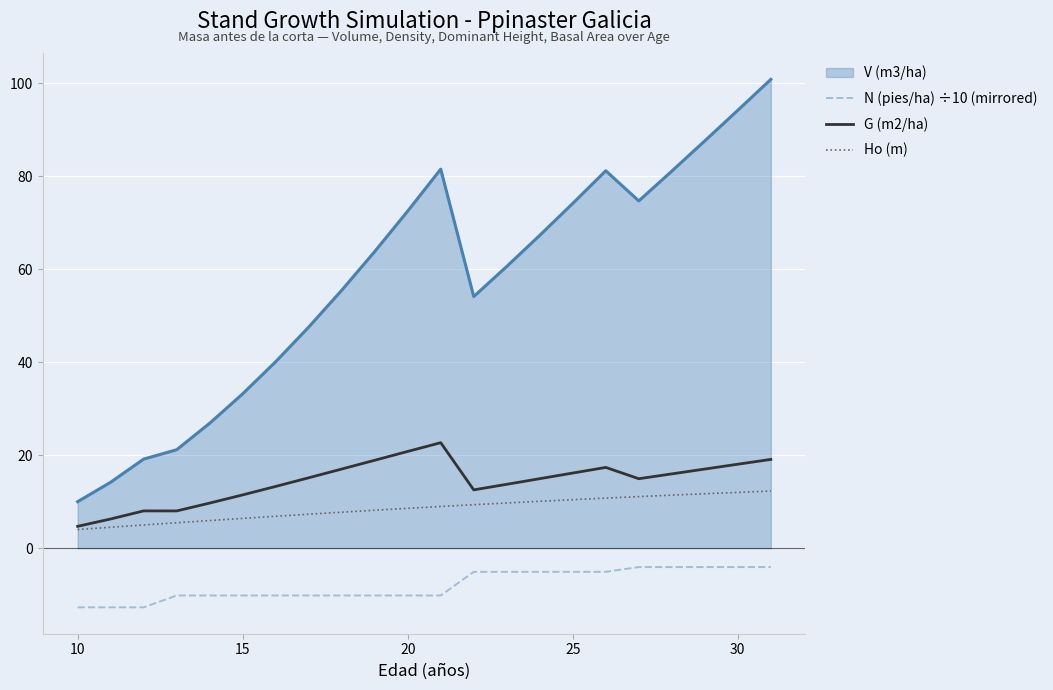

What is the average value of the N (pies/ha) ÷10 (mirrored) series?

-8.0